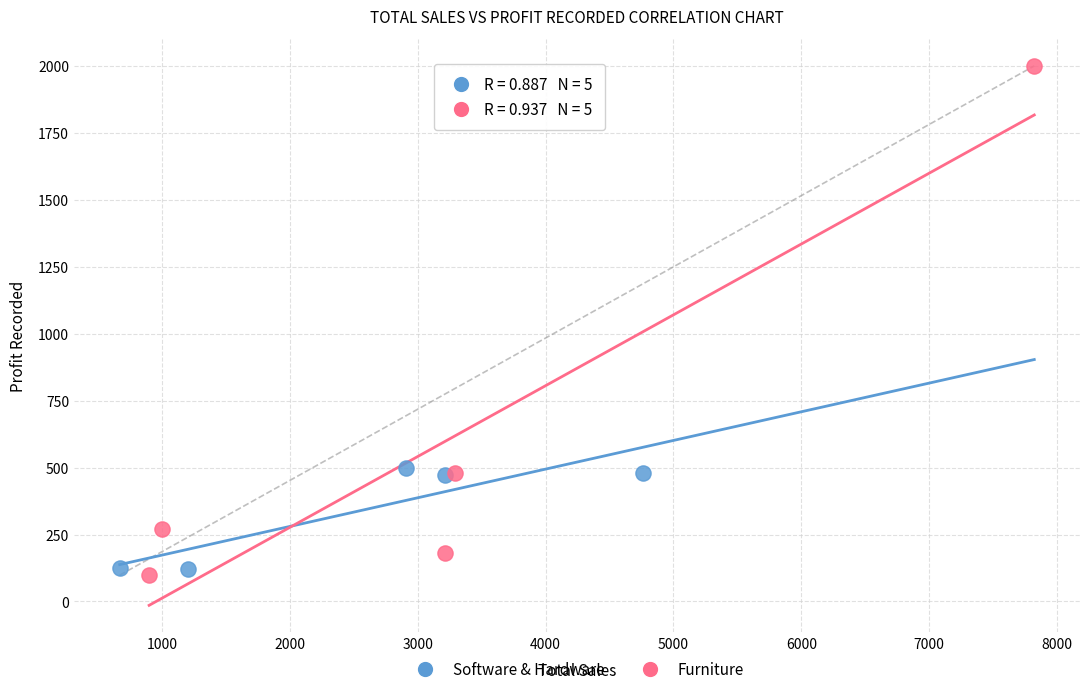

Which series has the largest Y range (max minus min)?

Furniture